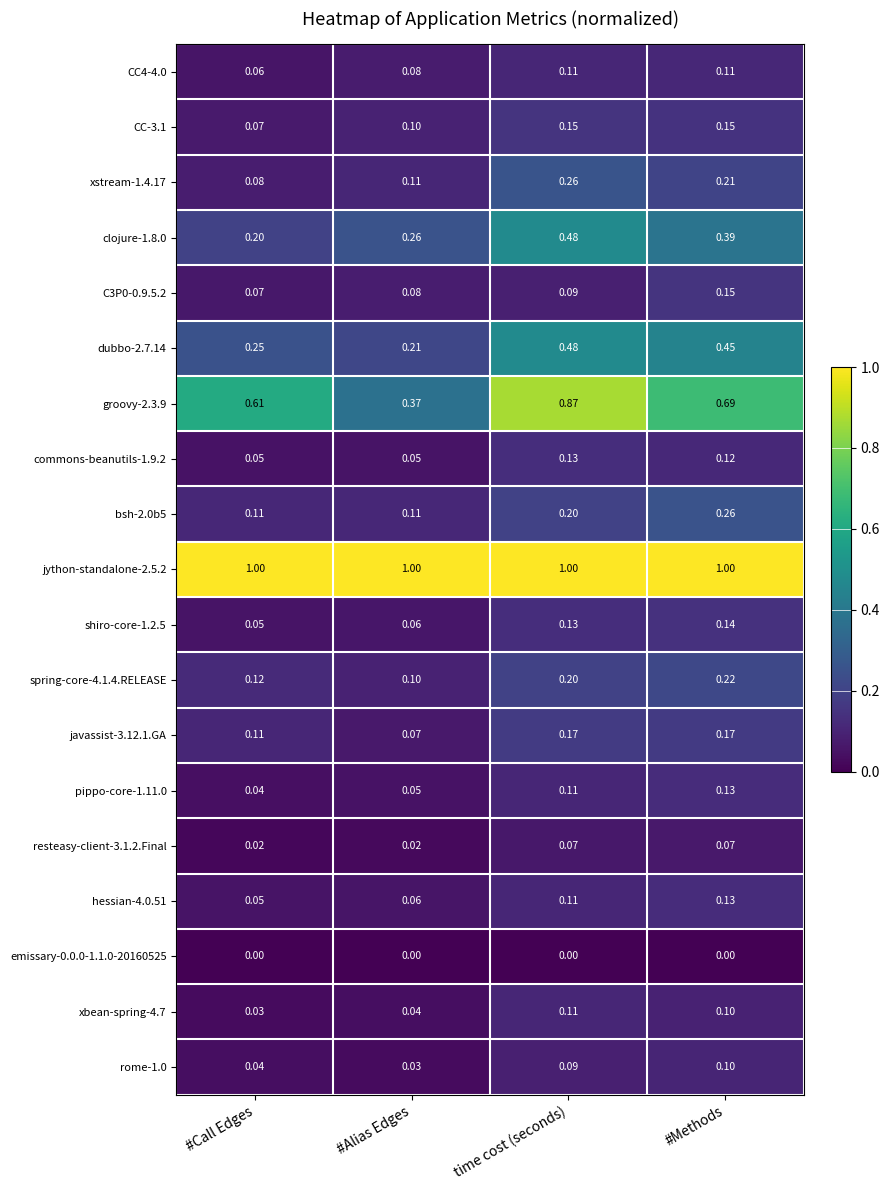

Is the value of xbean-spring-4.7 at #Call Edges greater than the value of clojure-1.8.0 at #Methods?

No